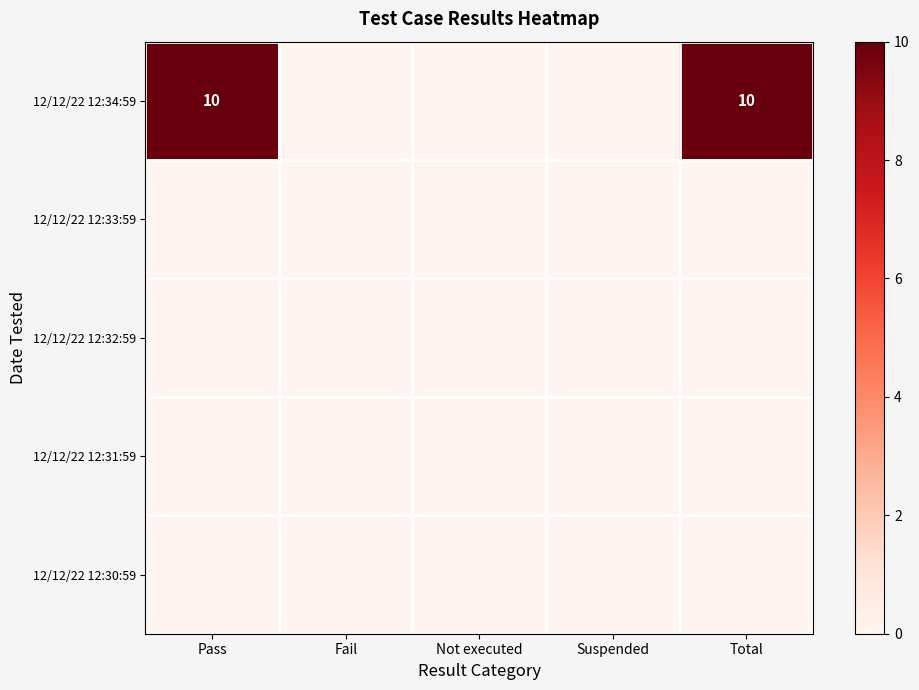

List the series in order of their peak value, lowest first.

12/12/22 12:33:59, 12/12/22 12:32:59, 12/12/22 12:31:59, 12/12/22 12:30:59, 12/12/22 12:34:59